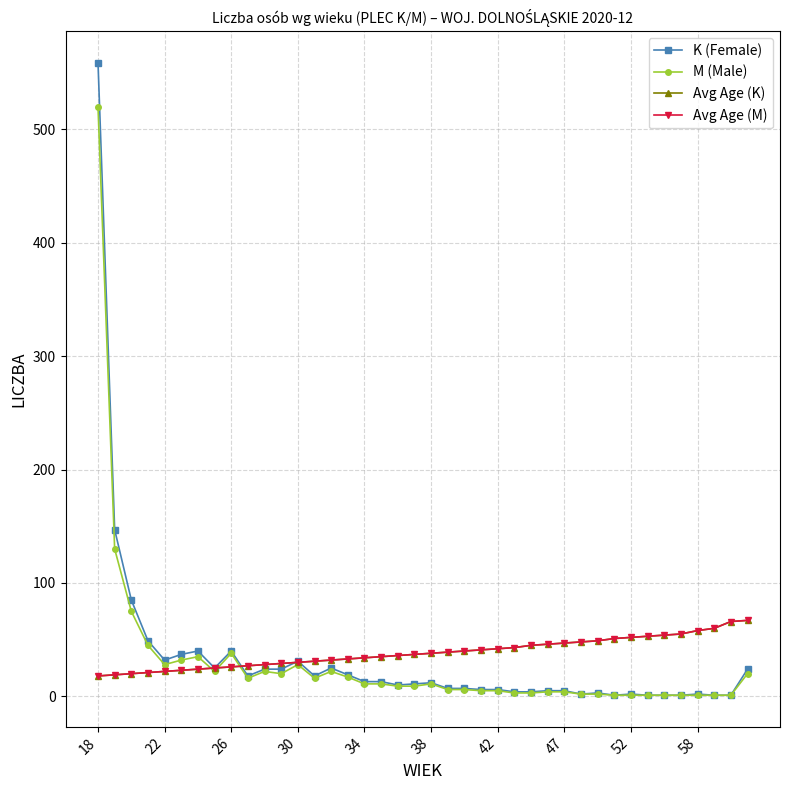

Does the chart display data point markers on the line(s)?

Yes